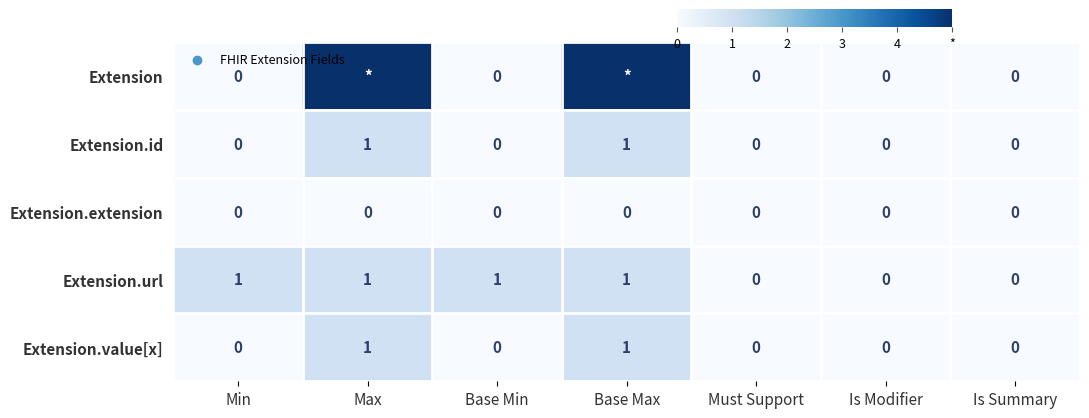

Count the Extension.value[x] values in the range 0 to 1.

7